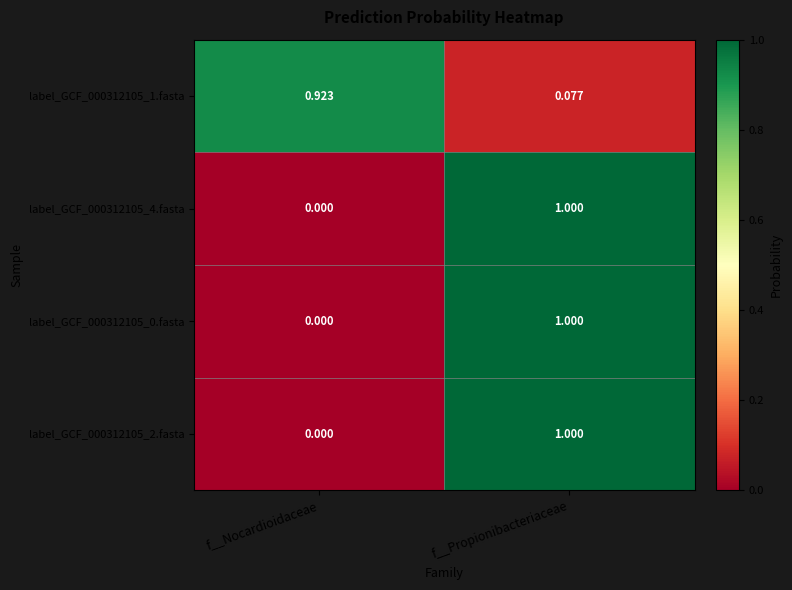

At which category is the sum across all series the highest?

f__Propionibacteriaceae